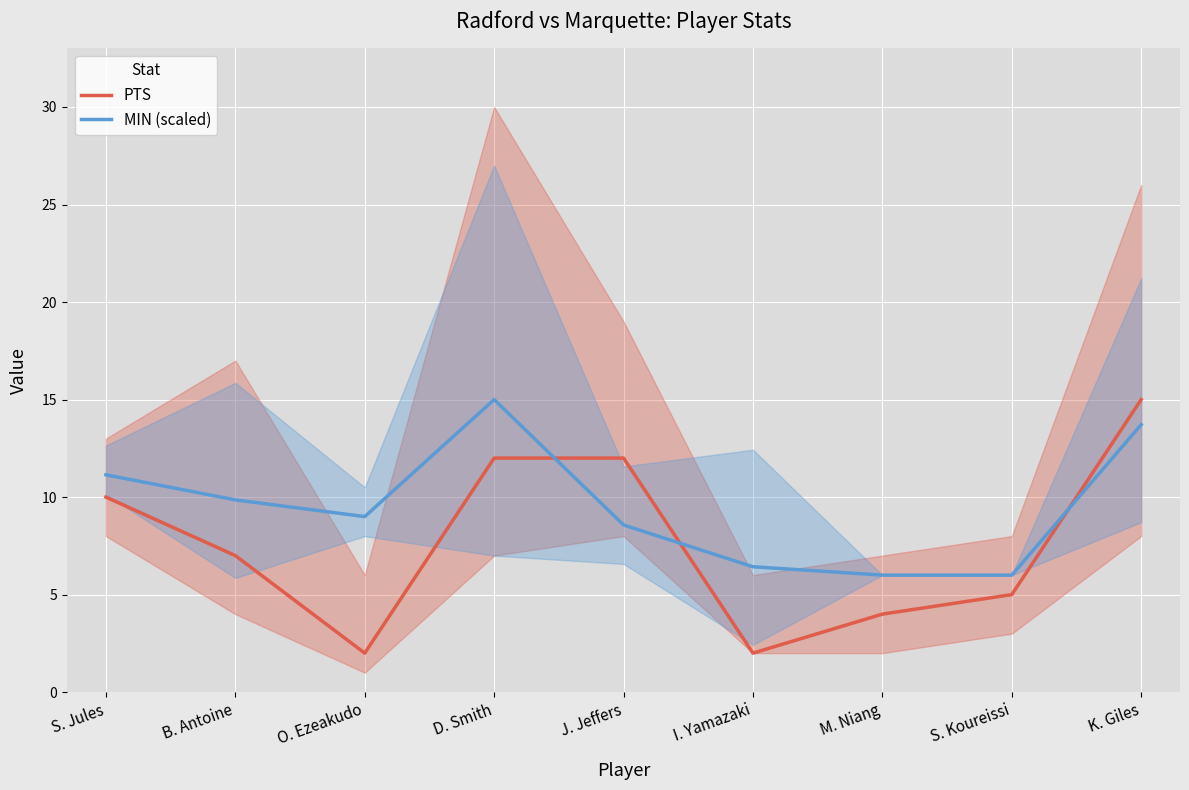

What are all the series names shown in the legend?

PTS, MIN (scaled)